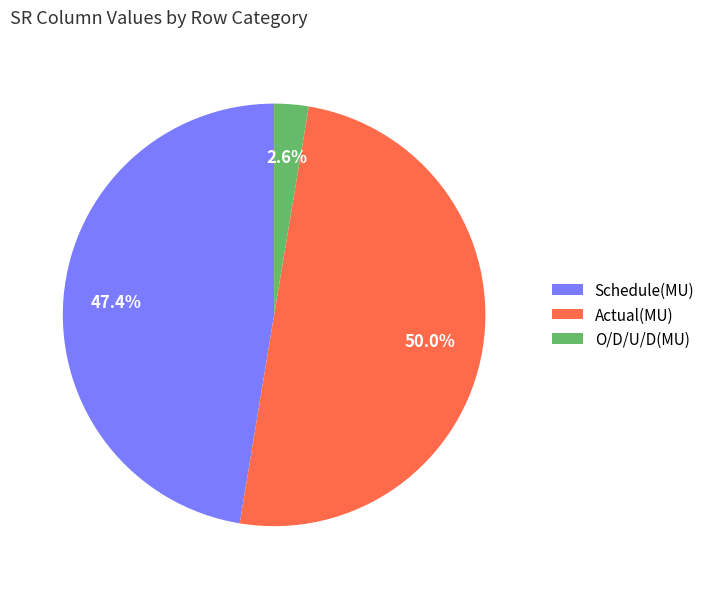

To the nearest percent, what is the difference between the Actual(MU) and Schedule(MU) slice percentages?

3%